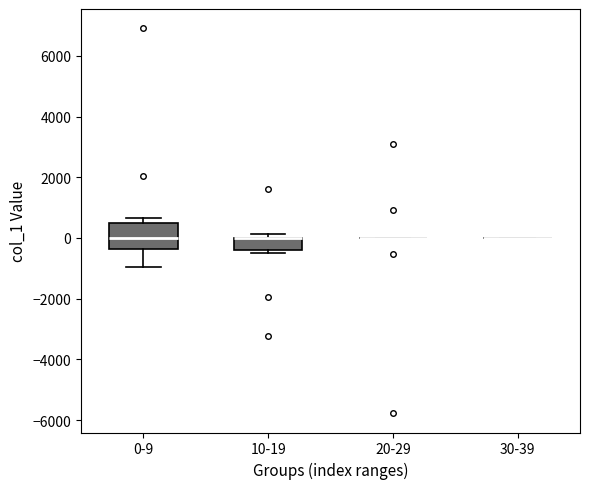

Comparing the boxes themselves (not the whiskers), which one is the tallest?

0-9